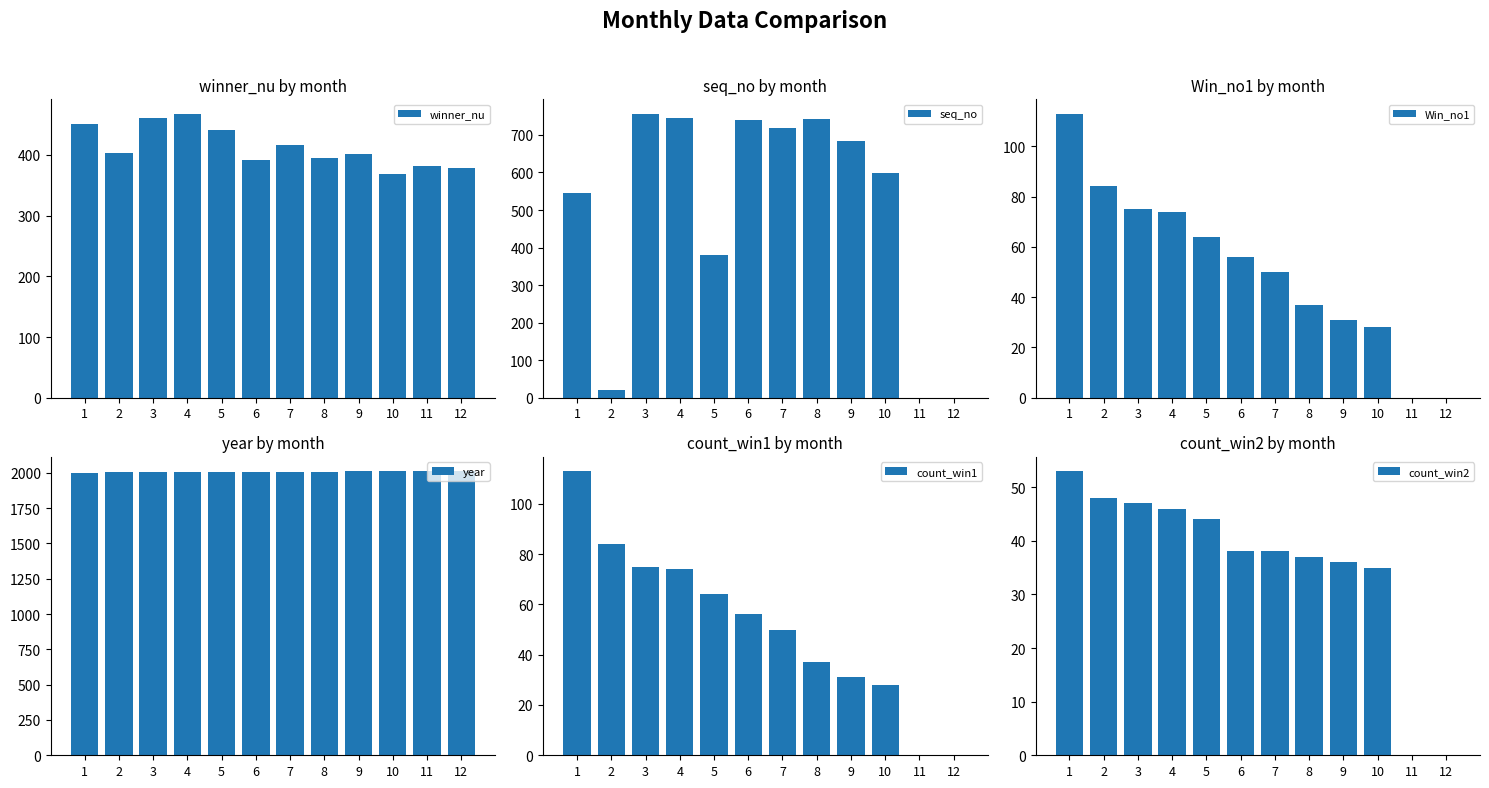

Reading left to right, extract all data points from this chart.

winner_nu: 451	403	460	468	441	391	417	395	402	368	381	379
seq_no: 546	21	757	745	381	740	718	742	683	598	0	0
Win_no1: 113	84	75	74	64	56	50	37	31	28	0	0
year: 2002	2003	2004	2005	2006	2007	2008	2009	2010	2011	2012	2013
count_win1: 113	84	75	74	64	56	50	37	31	28	0	0
count_win2: 53	48	47	46	44	38	38	37	36	35	0	0